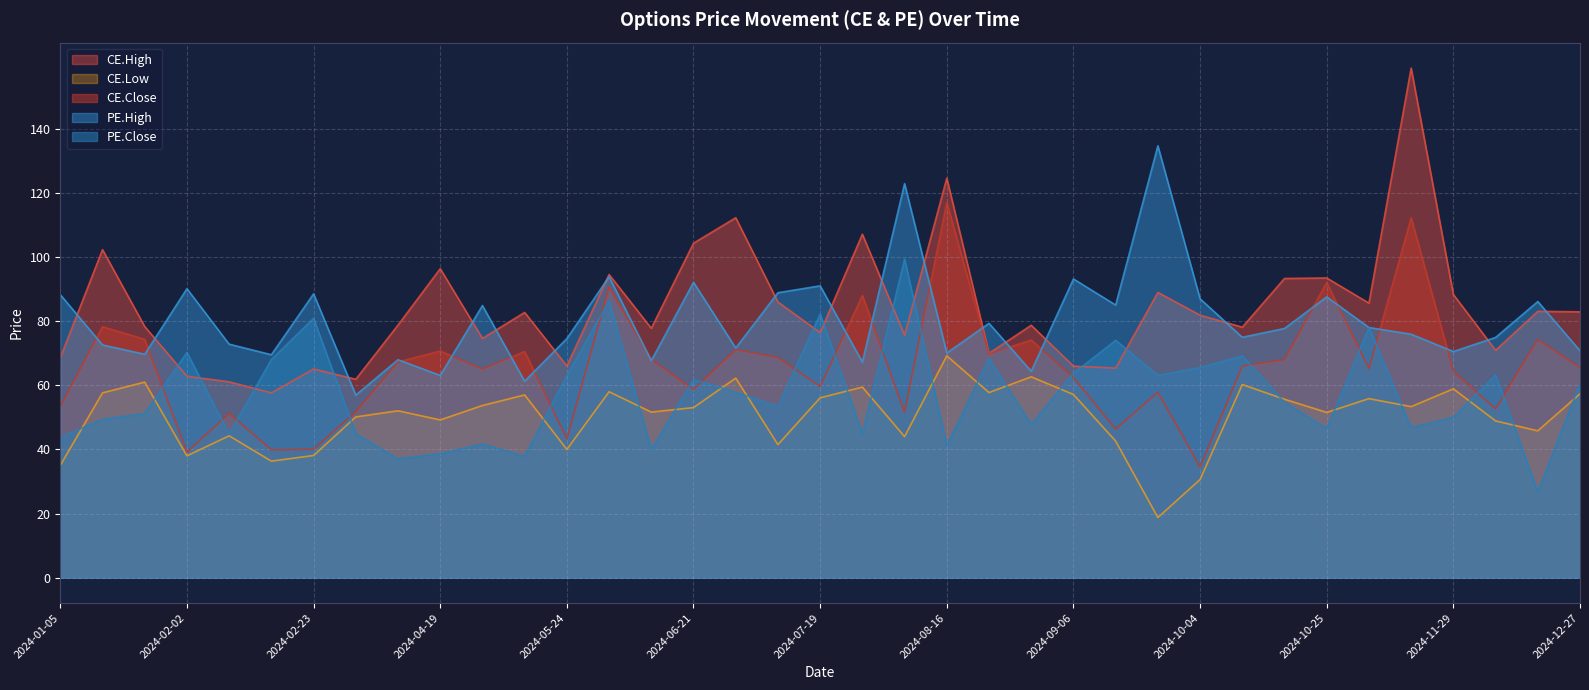

Which has a higher value, 2024-08-02 or 2024-01-19?

2024-01-19